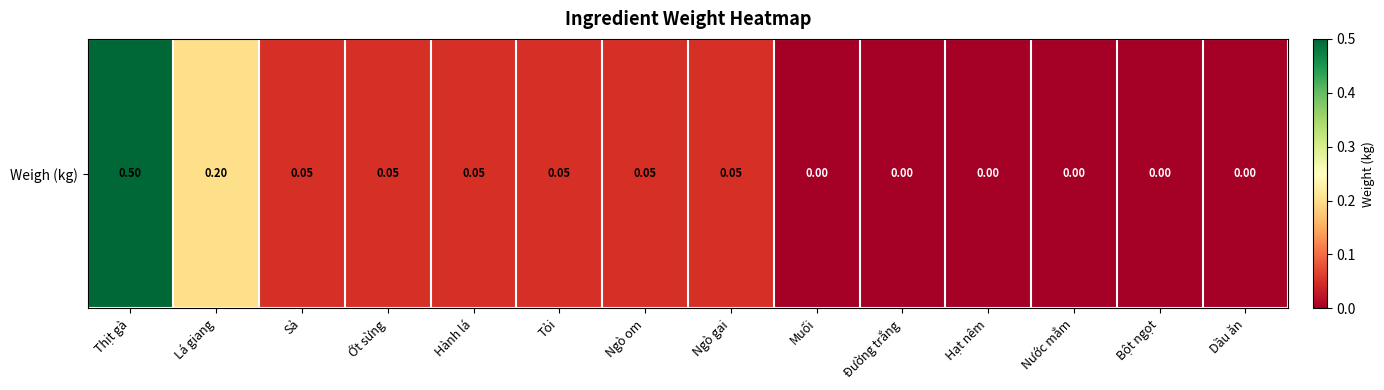

What is the difference between the second highest and minimum values?

0.2